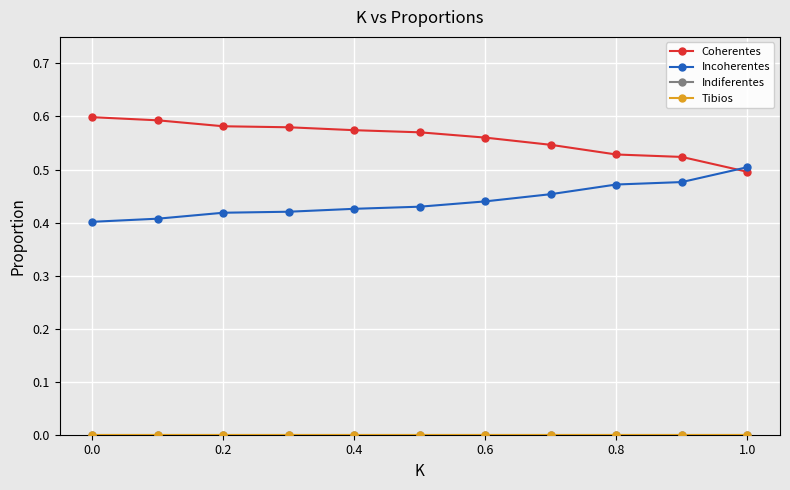

Does the chart have visible grid lines?

Yes